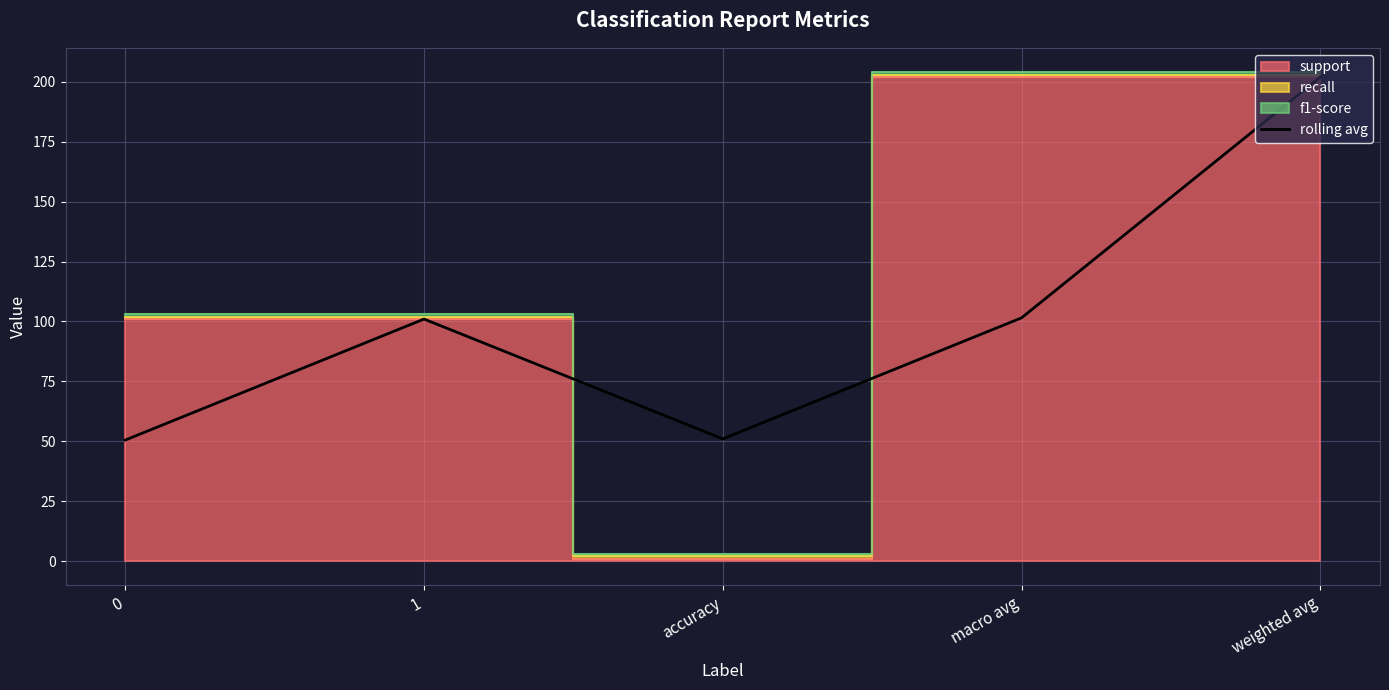

How many lines are shown in the chart?

1